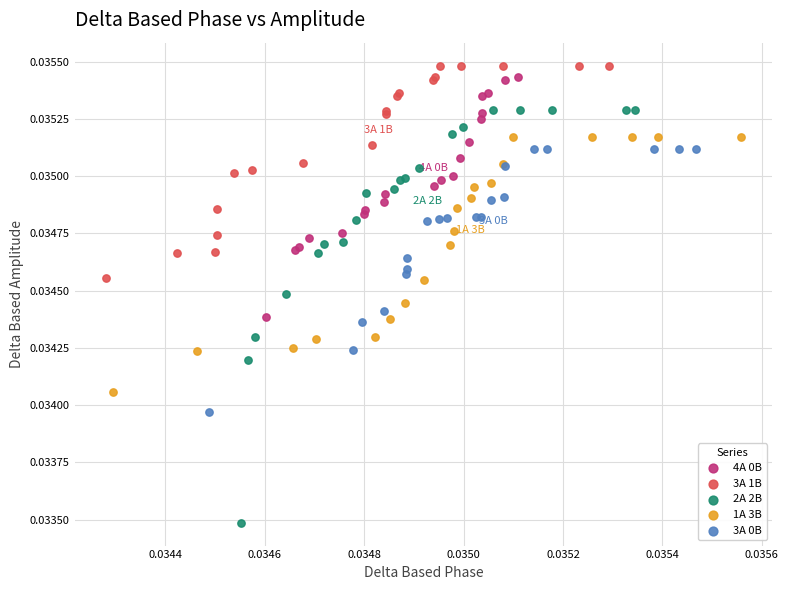

Which series contains the highest Y value?

3A 1B